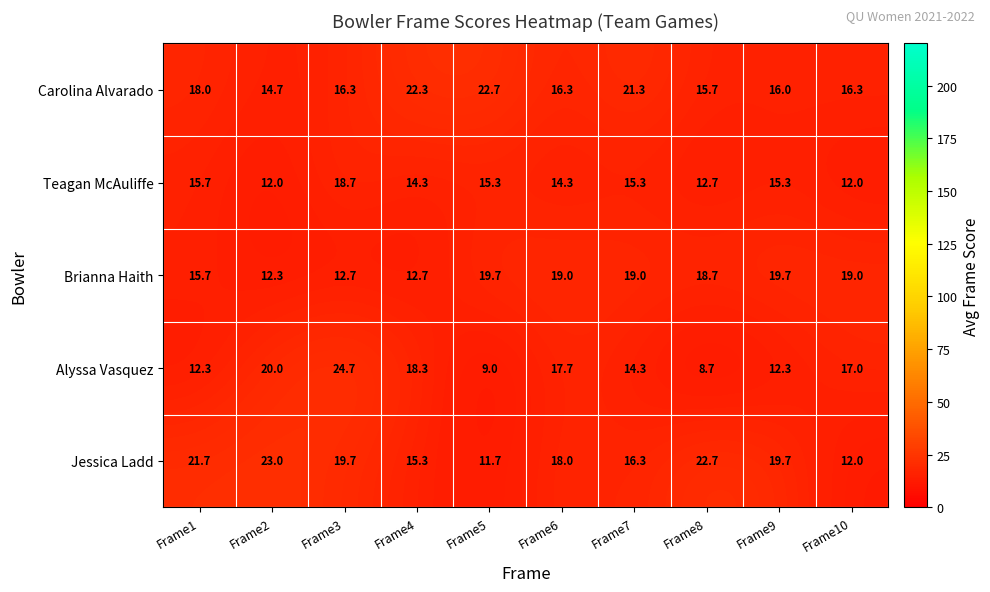

What is the total value across all series at Frame2?

82.0